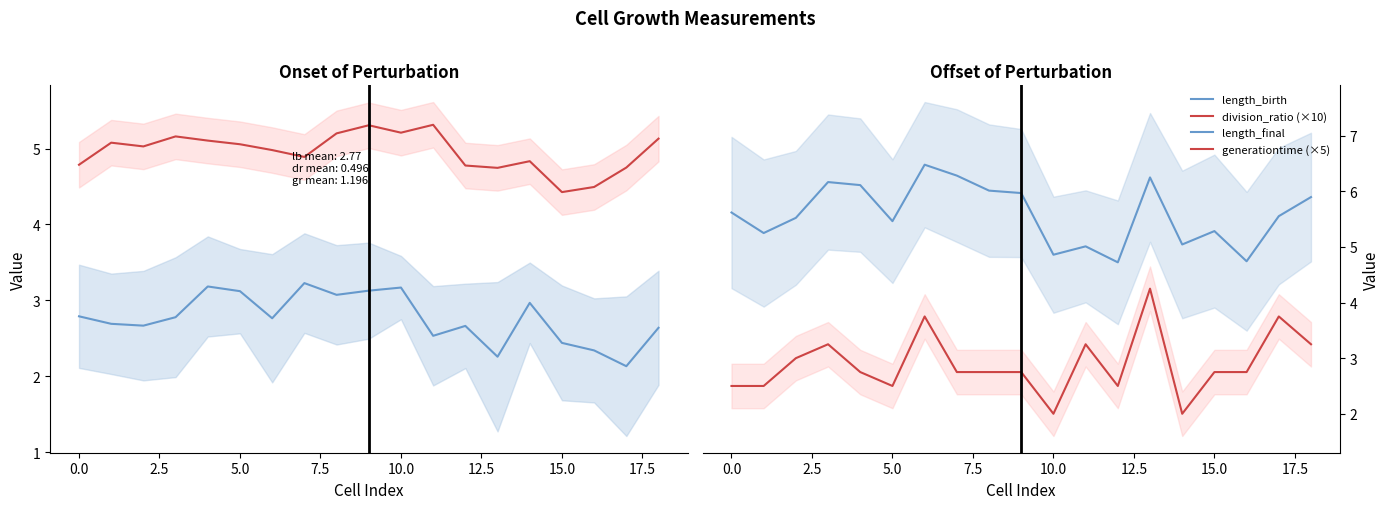

The division_ratio (×10) series shows 4.7 at 13. True or false?

True